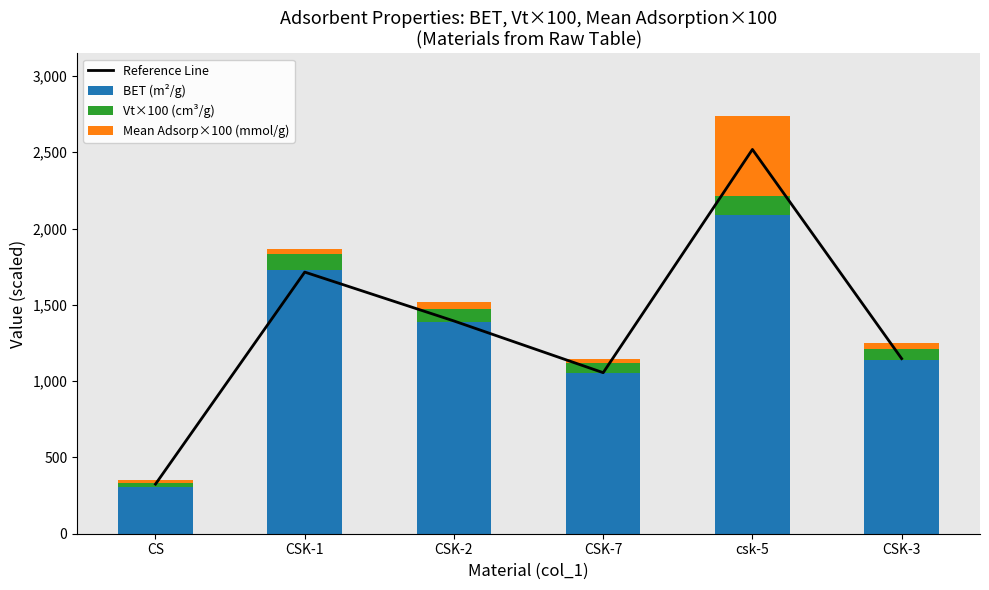

Reading left to right, transcribe all the data shown in this chart.

Reference Line: CS=325.0	CSK-1=1714.4	CSK-2=1394.1	CSK-7=1055.2	csk-5=2518.0	CSK-3=1147.3
BET (m²/g): CS=307.0	CSK-1=1729.0	CSK-2=1386.0	CSK-7=1052.0	csk-5=2088.0	CSK-3=1141.0
Vt×100 (cm³/g): CS=28.0	CSK-1=104.7	CSK-2=88.7	CSK-7=65.1	csk-5=124.0	CSK-3=72.0
Mean Adsorp×100 (mmol/g): CS=18.3	CSK-1=29.8	CSK-2=40.6	CSK-7=29.9	csk-5=525.0	CSK-3=34.1